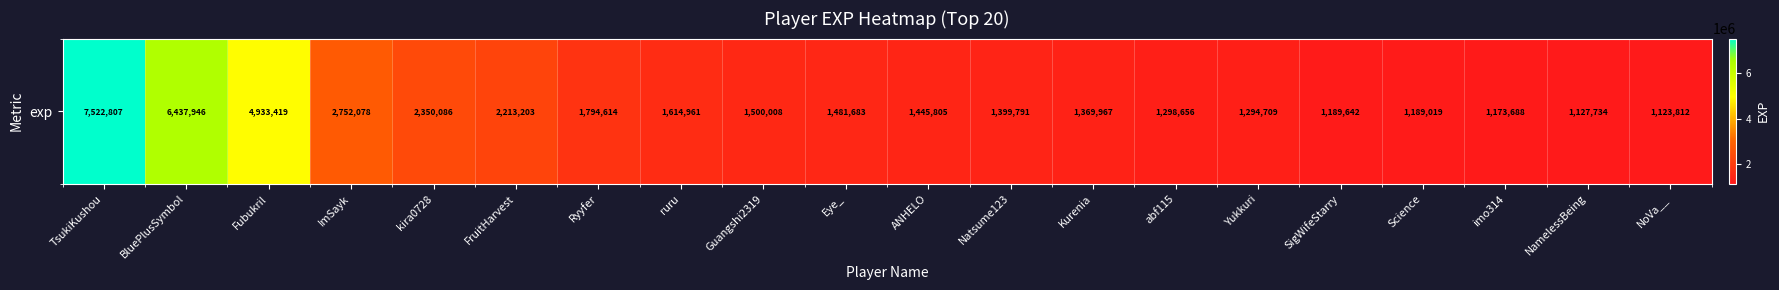

How many distinct data groups are displayed?

1